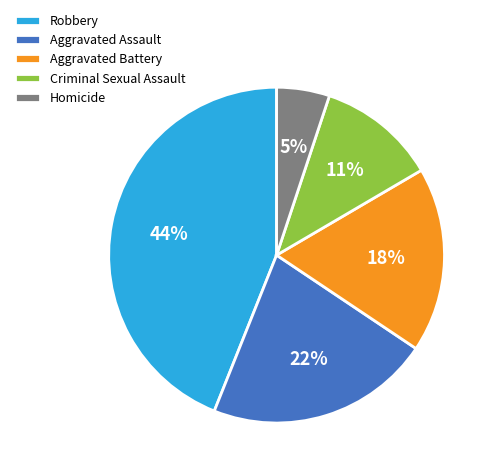

The Aggravated Battery slice represents 24% of the pie. True or false?

False